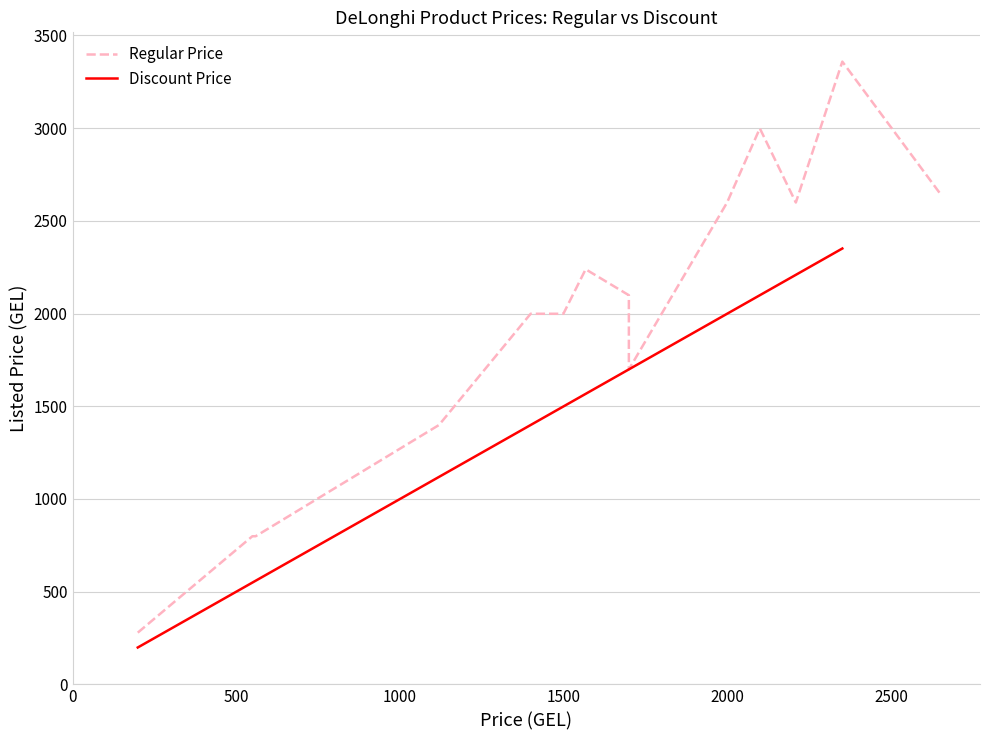

How many categories are shown in the chart?

17